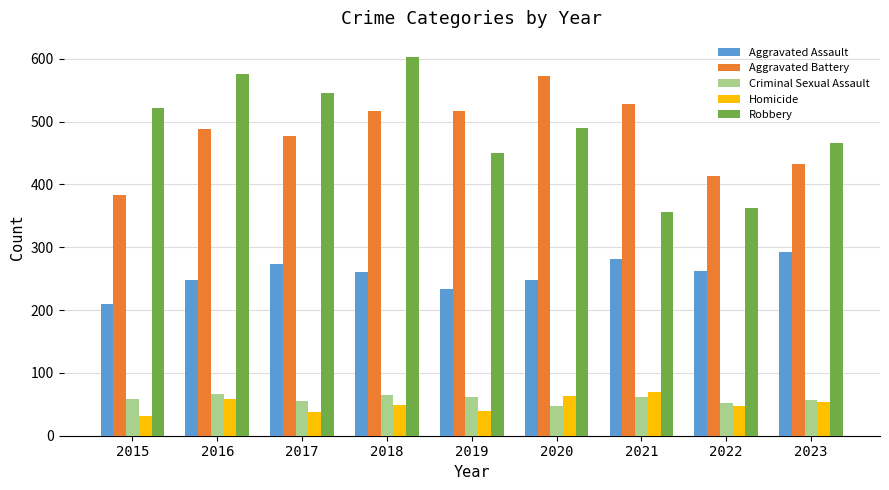

What is the difference between the second highest and second lowest values in the Robbery series?

212